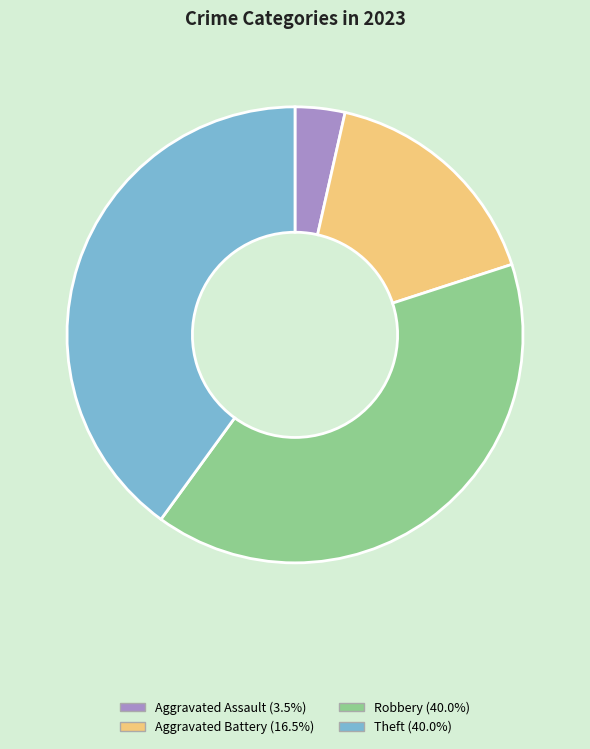

Count the number of slices in the pie.

4